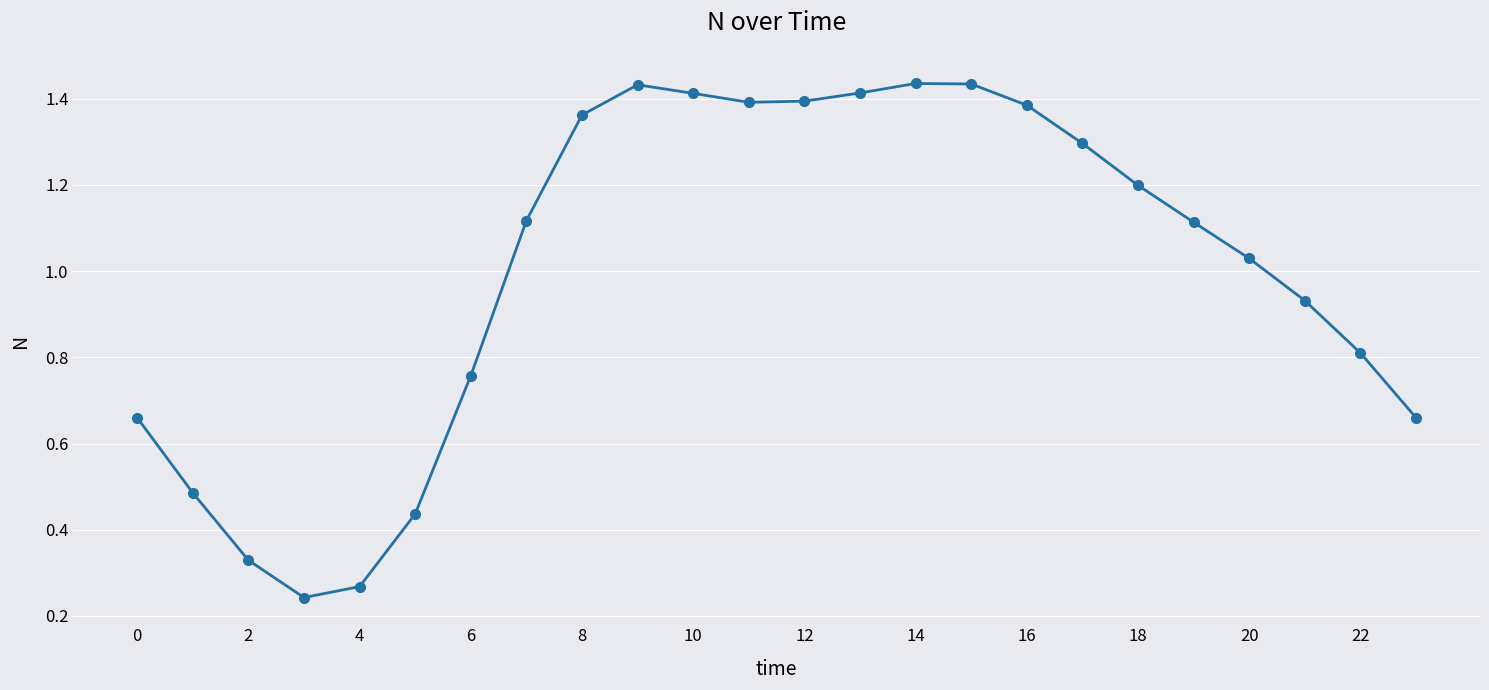

What is the difference between the maximum and second lowest values?

1.2